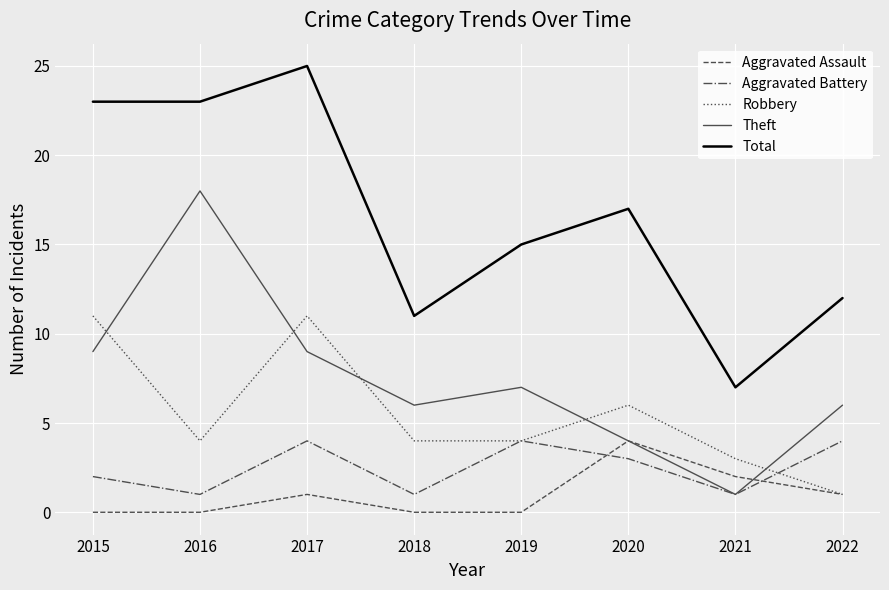

What is the maximum value shown in the chart?

25